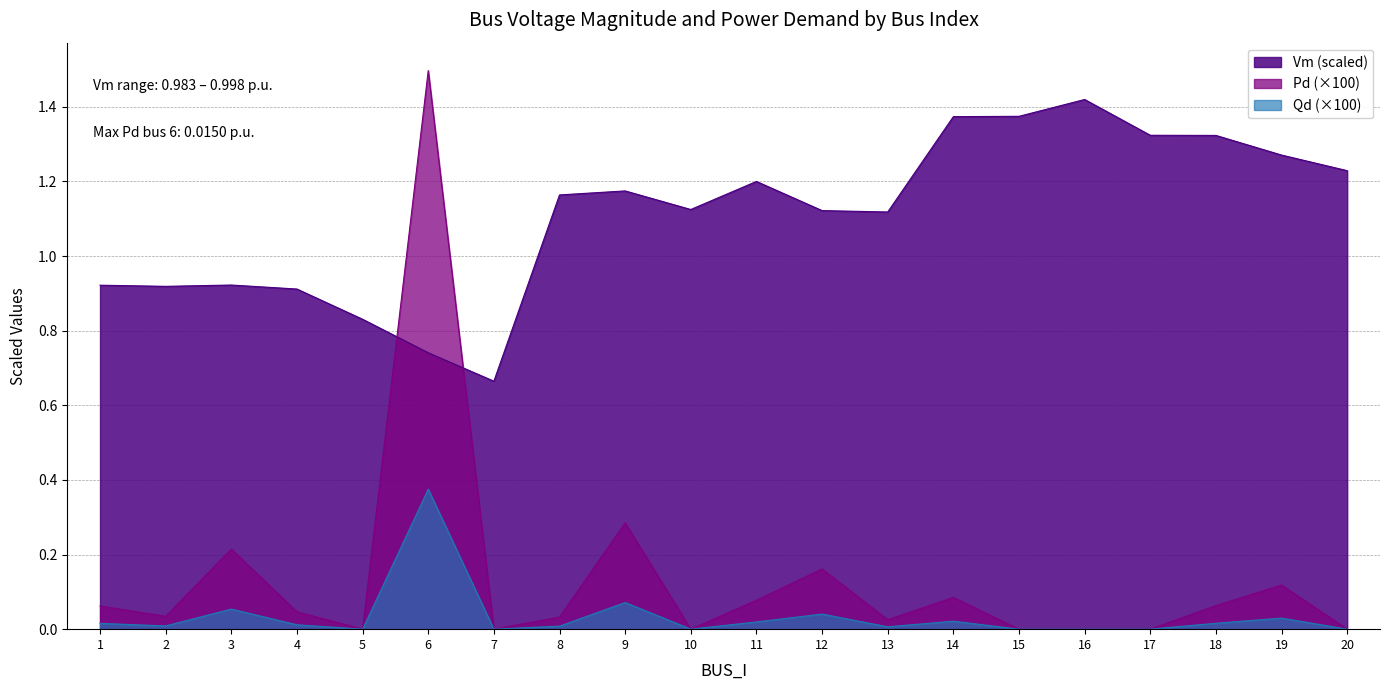

At which label is Vm closest to 1?

3